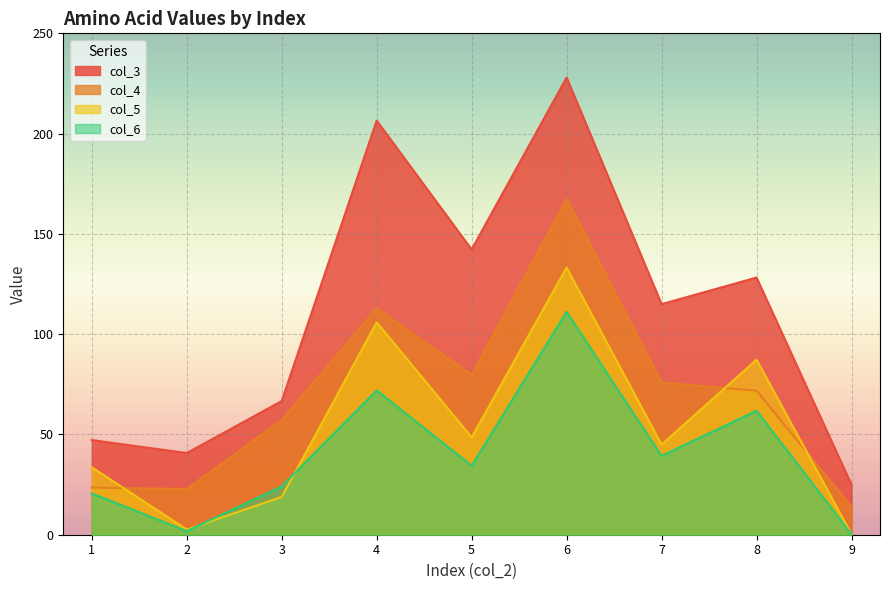

What is the difference between the col_5 values at 2 and 5?

46.0